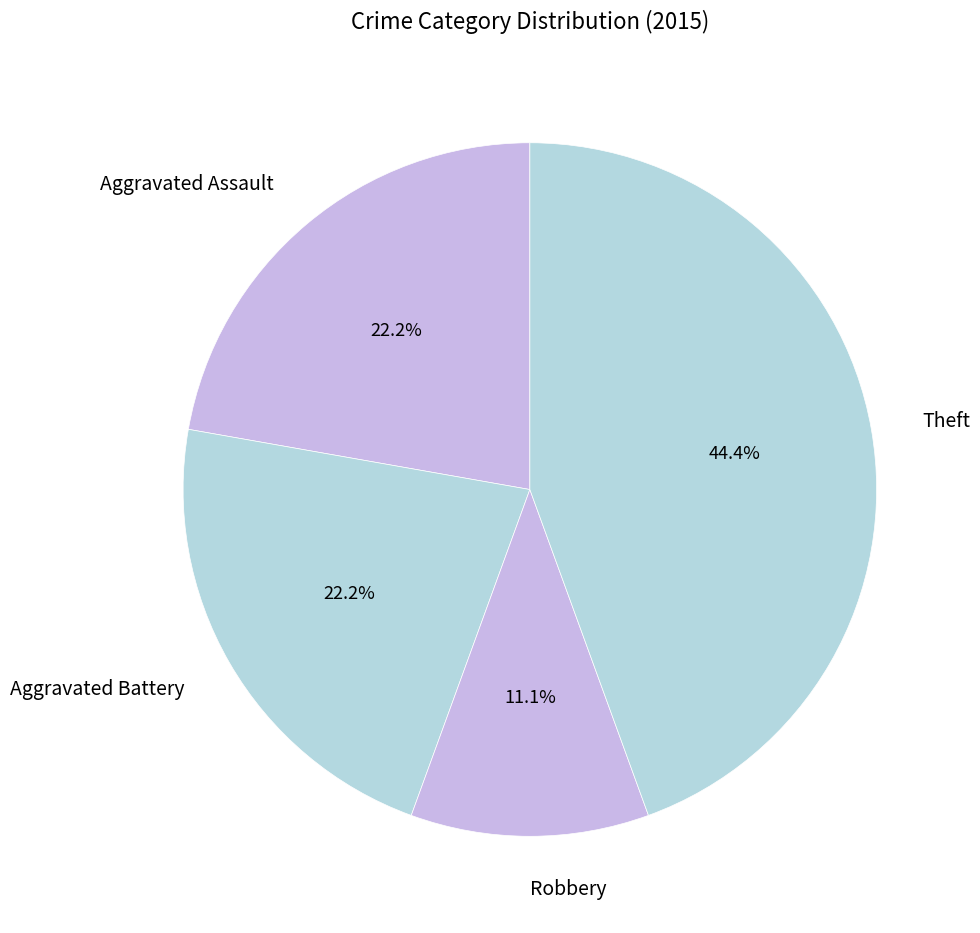

Does any single category account for the majority?

No